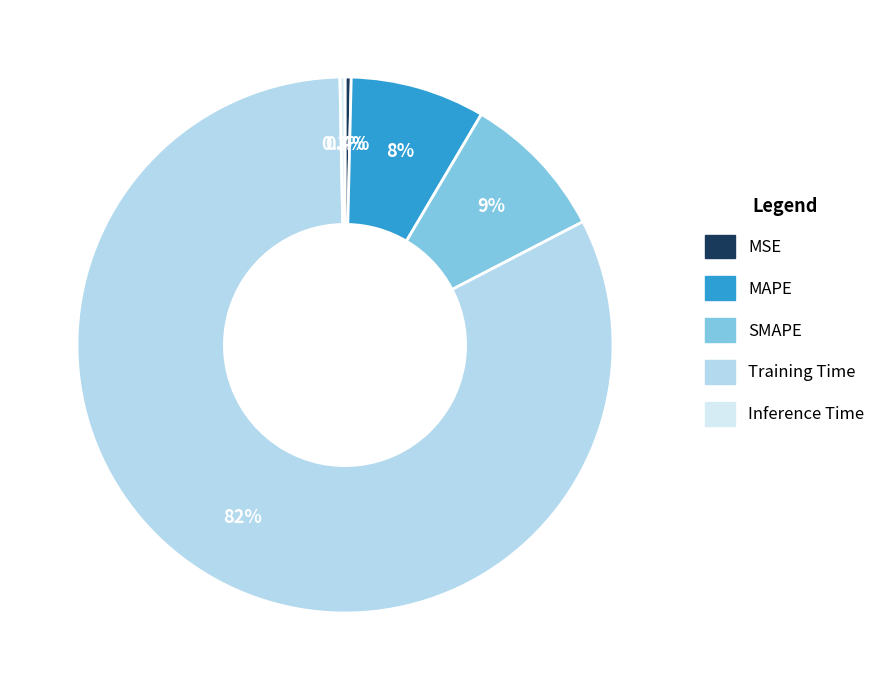

To the nearest percent, what portion does Training Time represent?

82%